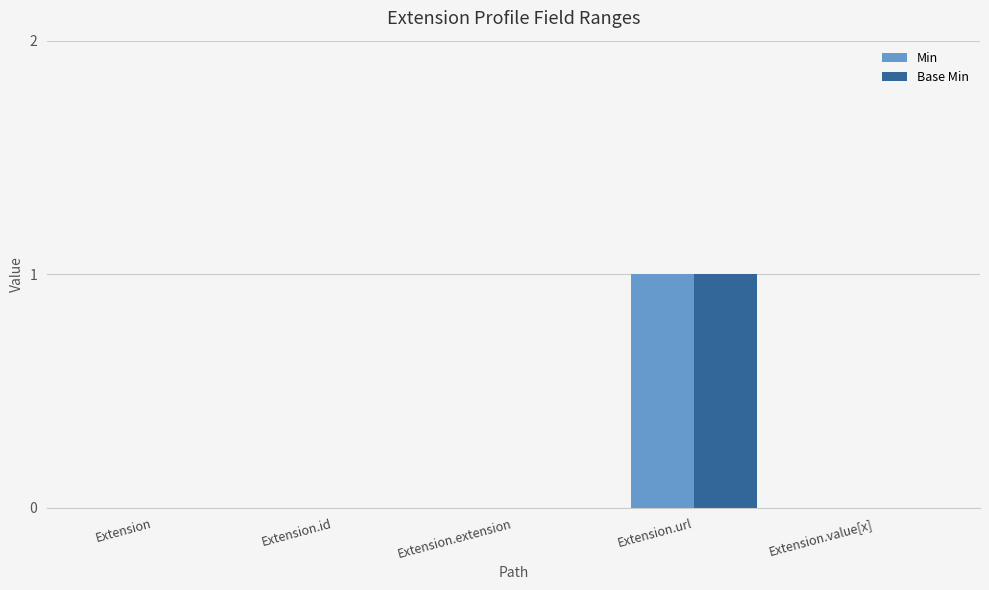

Which category has the highest value in the Min series?

Extension.url